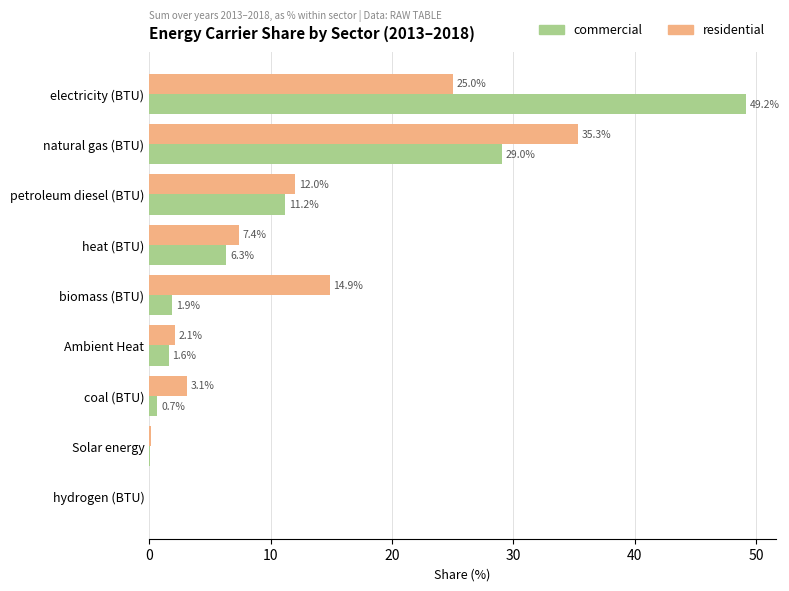

Is the value of commercial at Ambient Heat greater than the value of residential at petroleum diesel (BTU)?

No